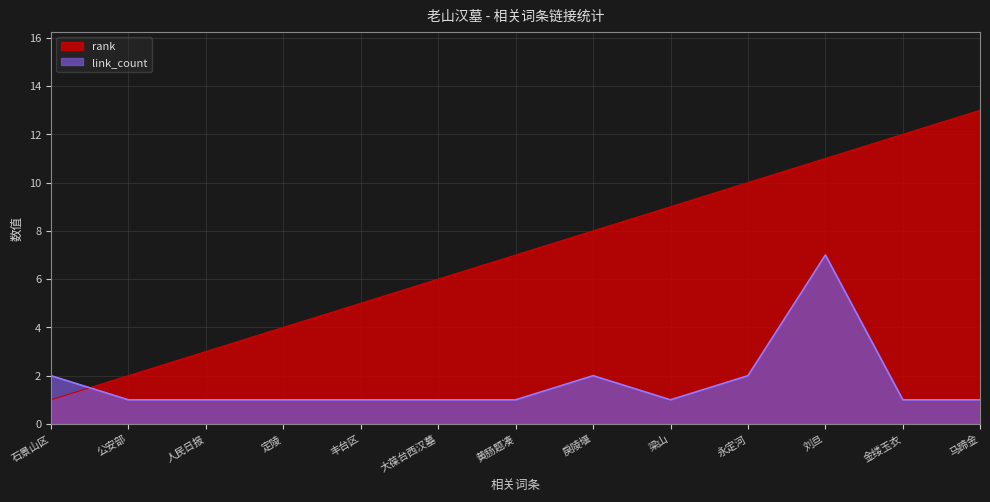

True or false: link_count has a value of 2 at 人民日报.

False